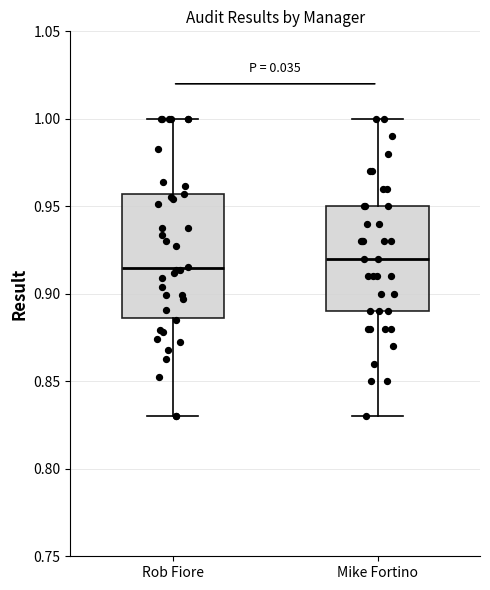

Which box's median line is the highest?

Mike Fortino